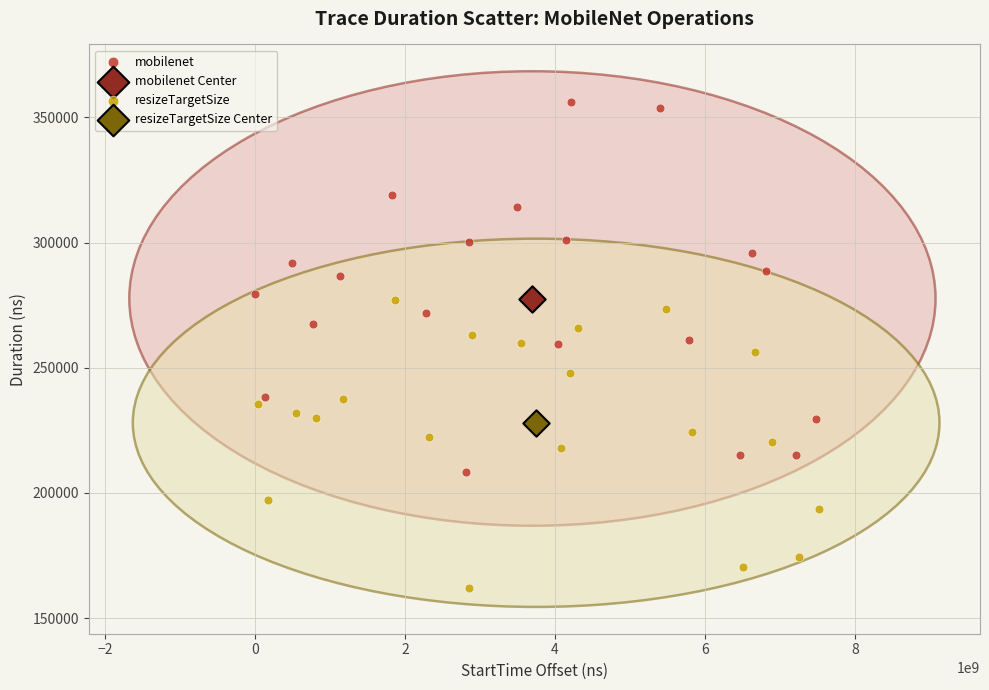

Which series contains the lowest Y value?

resizeTargetSize